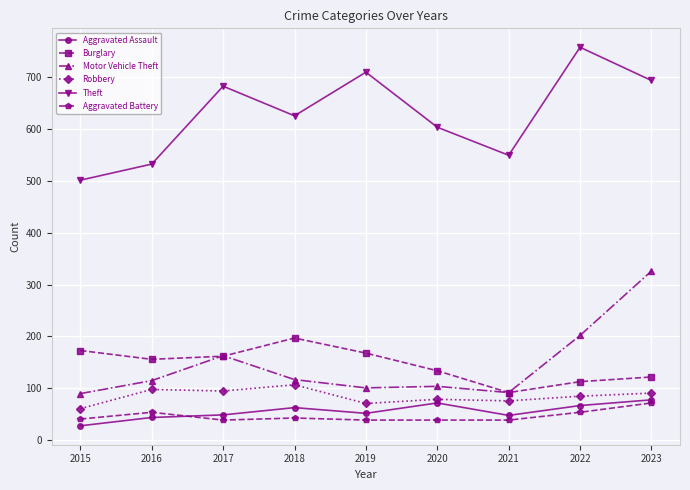

How many values in the Theft series are below 625?

4